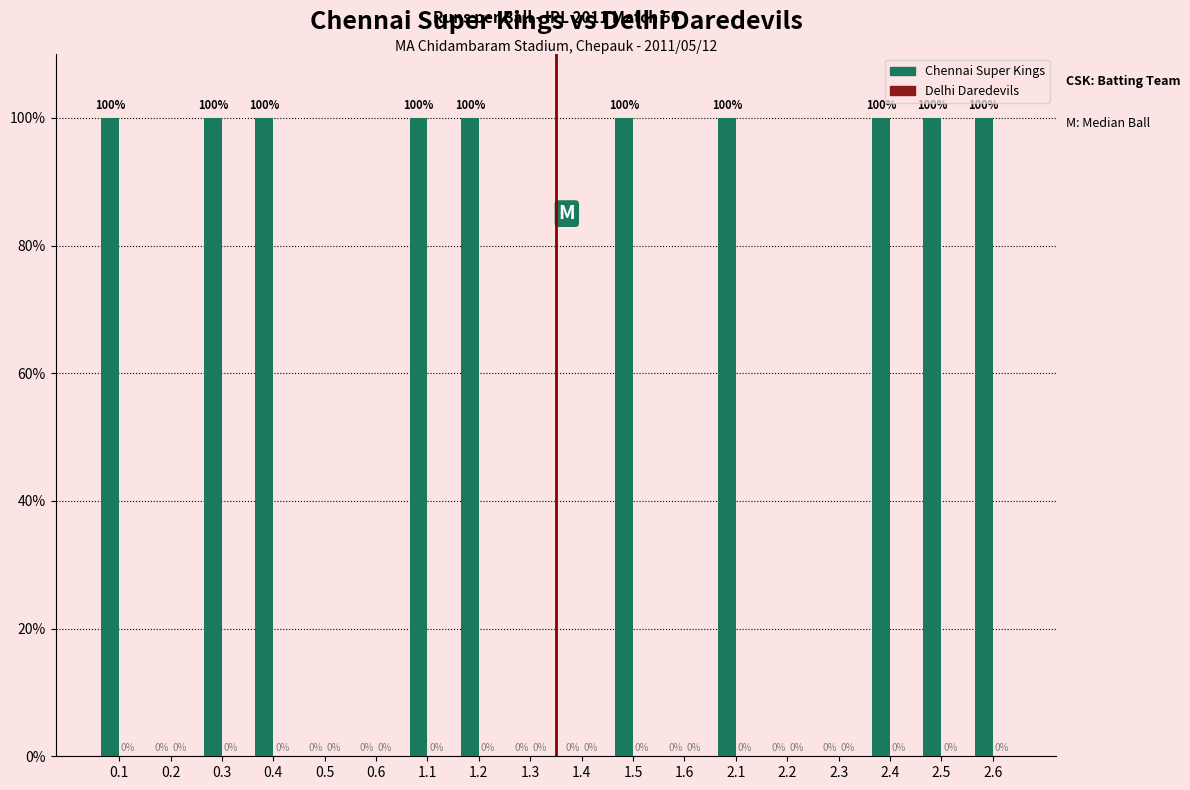

Count the number of data series in this chart.

1